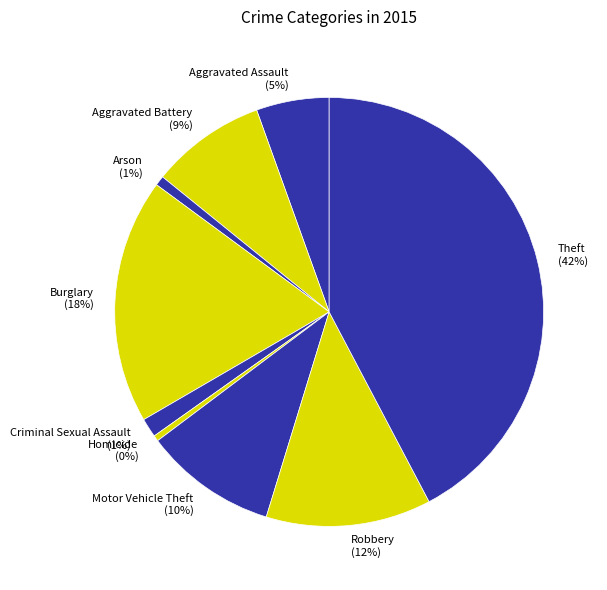

Which slice is the largest?

Theft